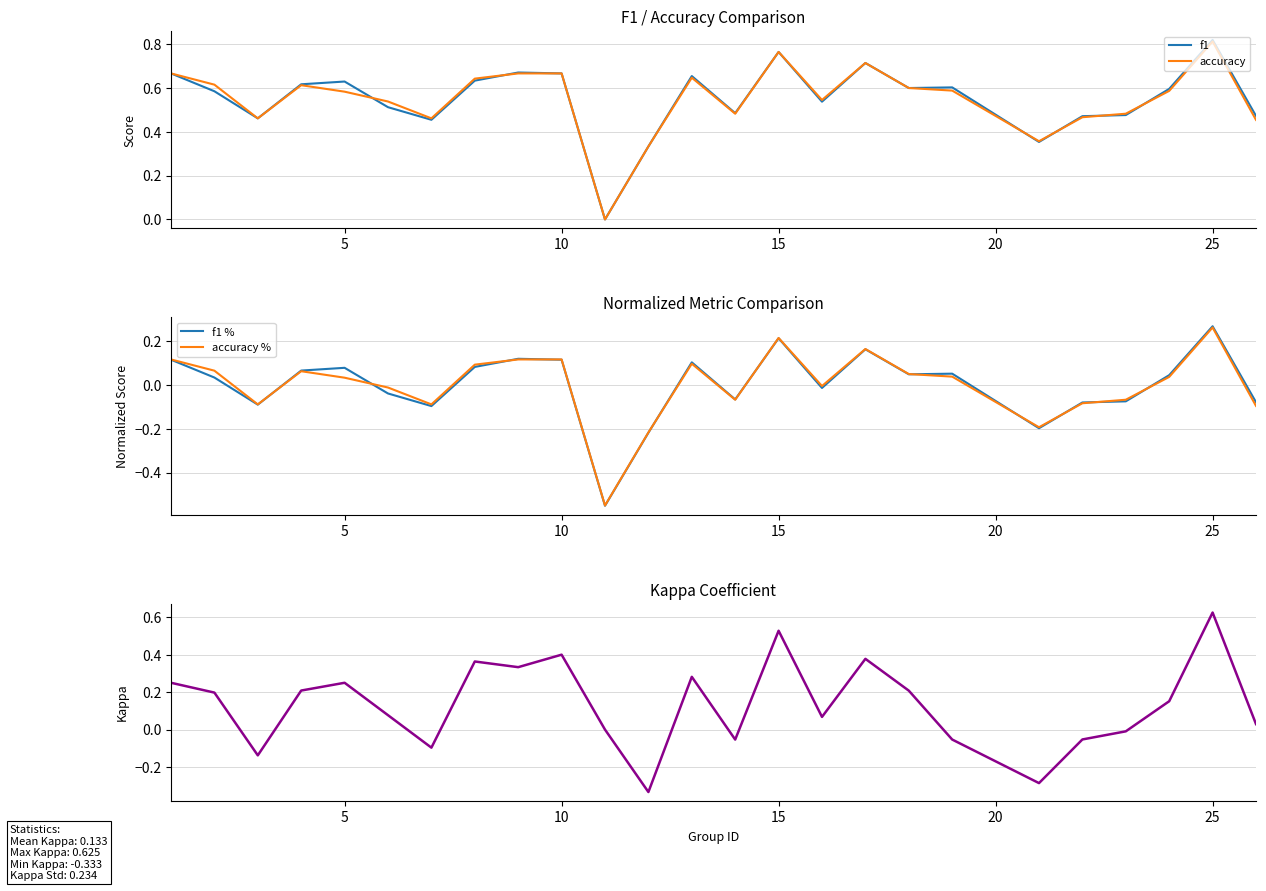

How many data points does each series have?

25